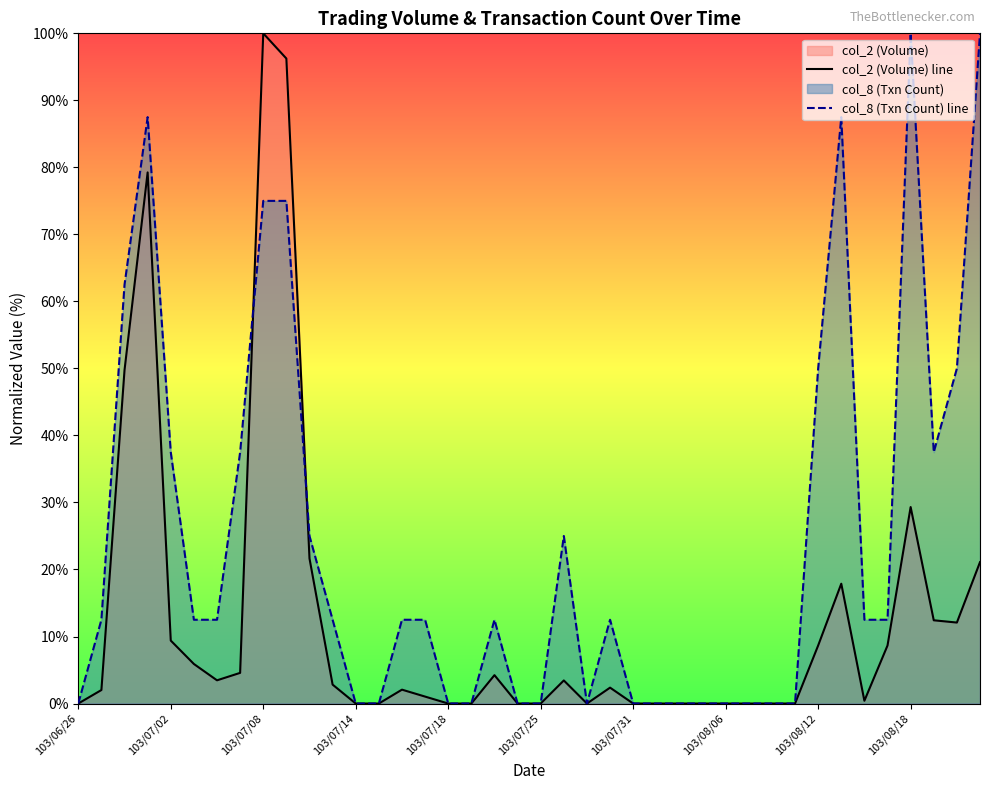

In col_2 (Volume) line, how many points are higher than both neighbors (excluding endpoints)?

8